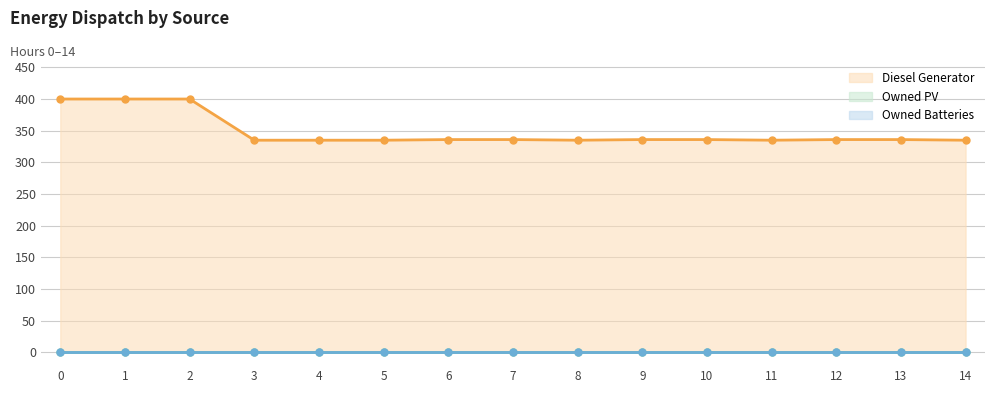

True or false: Owned PV has more than 0 interior local peaks.

False